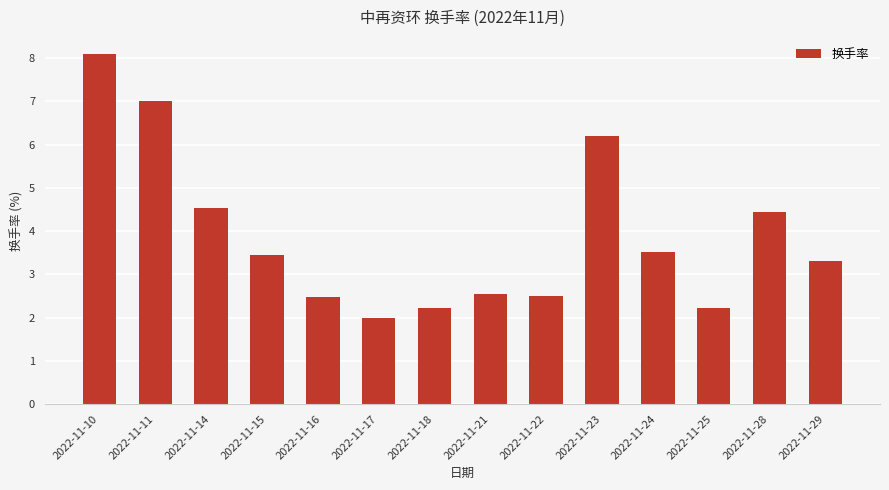

The value at 2022-11-24 is 3.5. True or false?

True